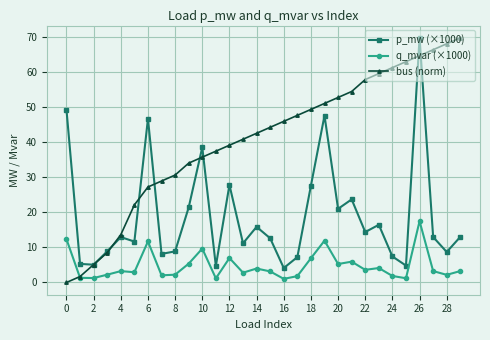

Rank the series by their average value, from lowest to highest.

q_mvar (×1000), p_mw (×1000), bus (norm)